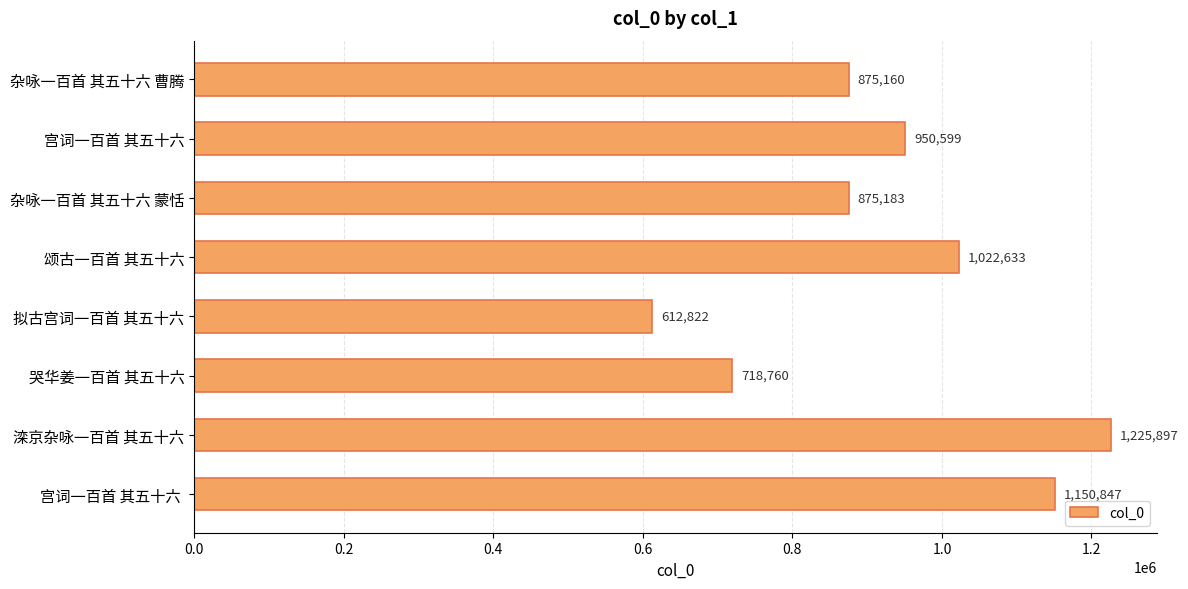

What is the difference between the maximum and minimum values?

613075